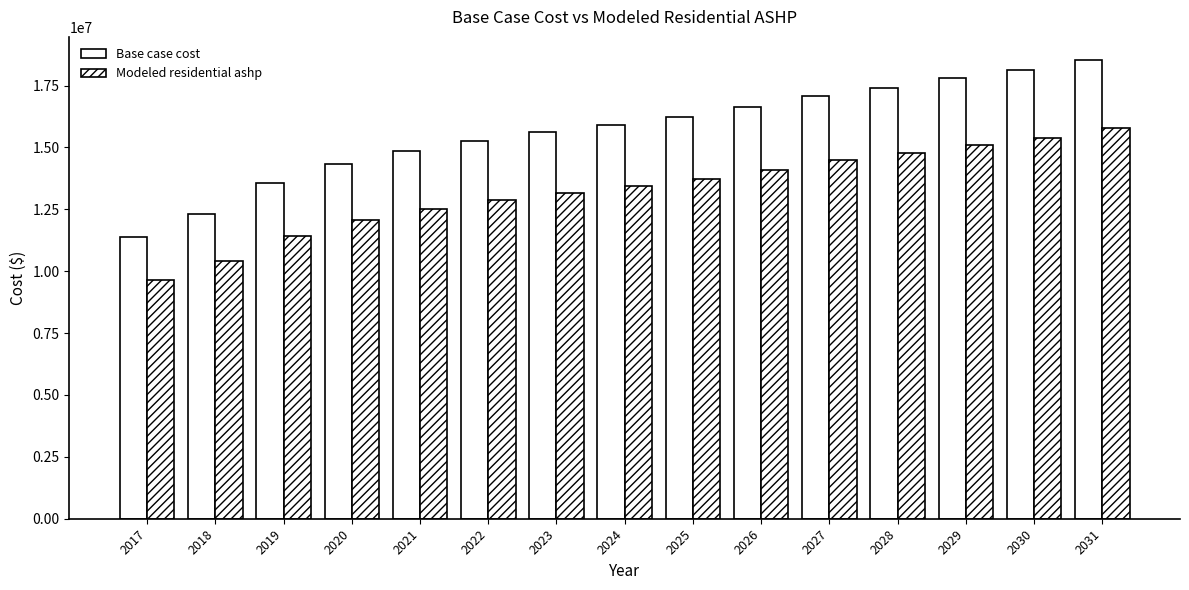

How many data points does each series have?

15